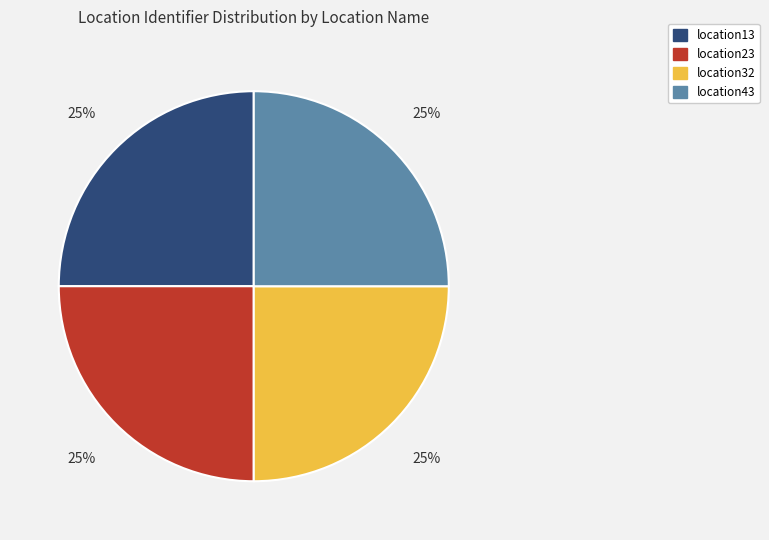

Does location23 account for over 50% of the chart?

No